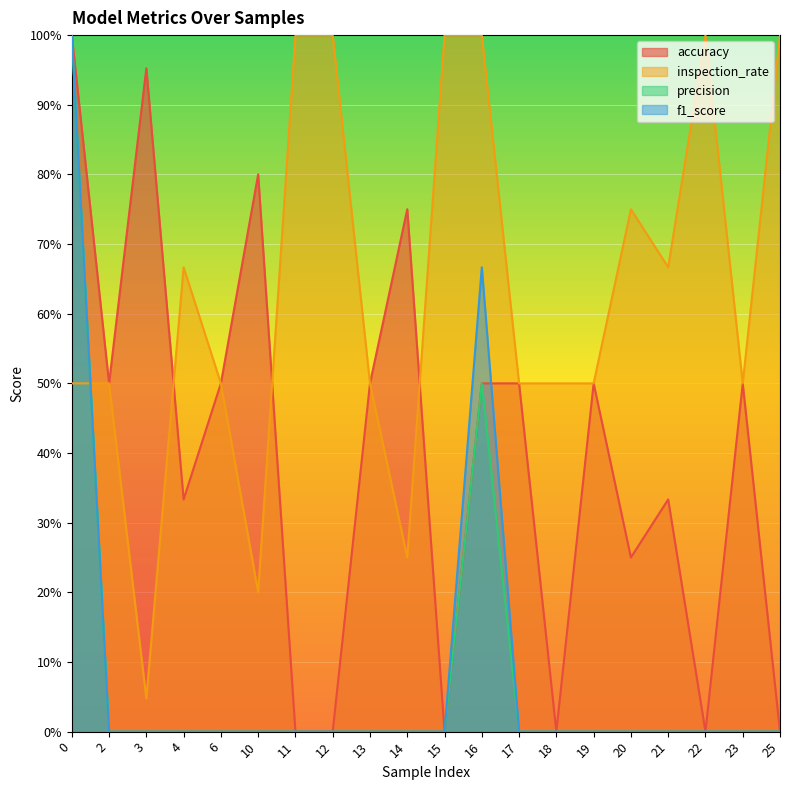

What is the value of the accuracy point at the 9th from the left?

0.5